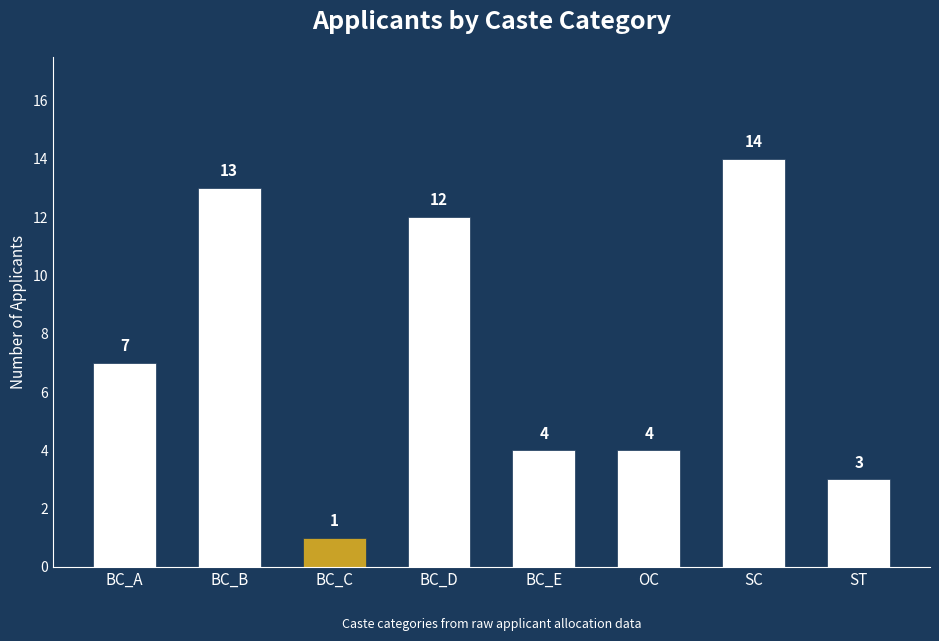

What is the difference between the maximum and second lowest values?

11